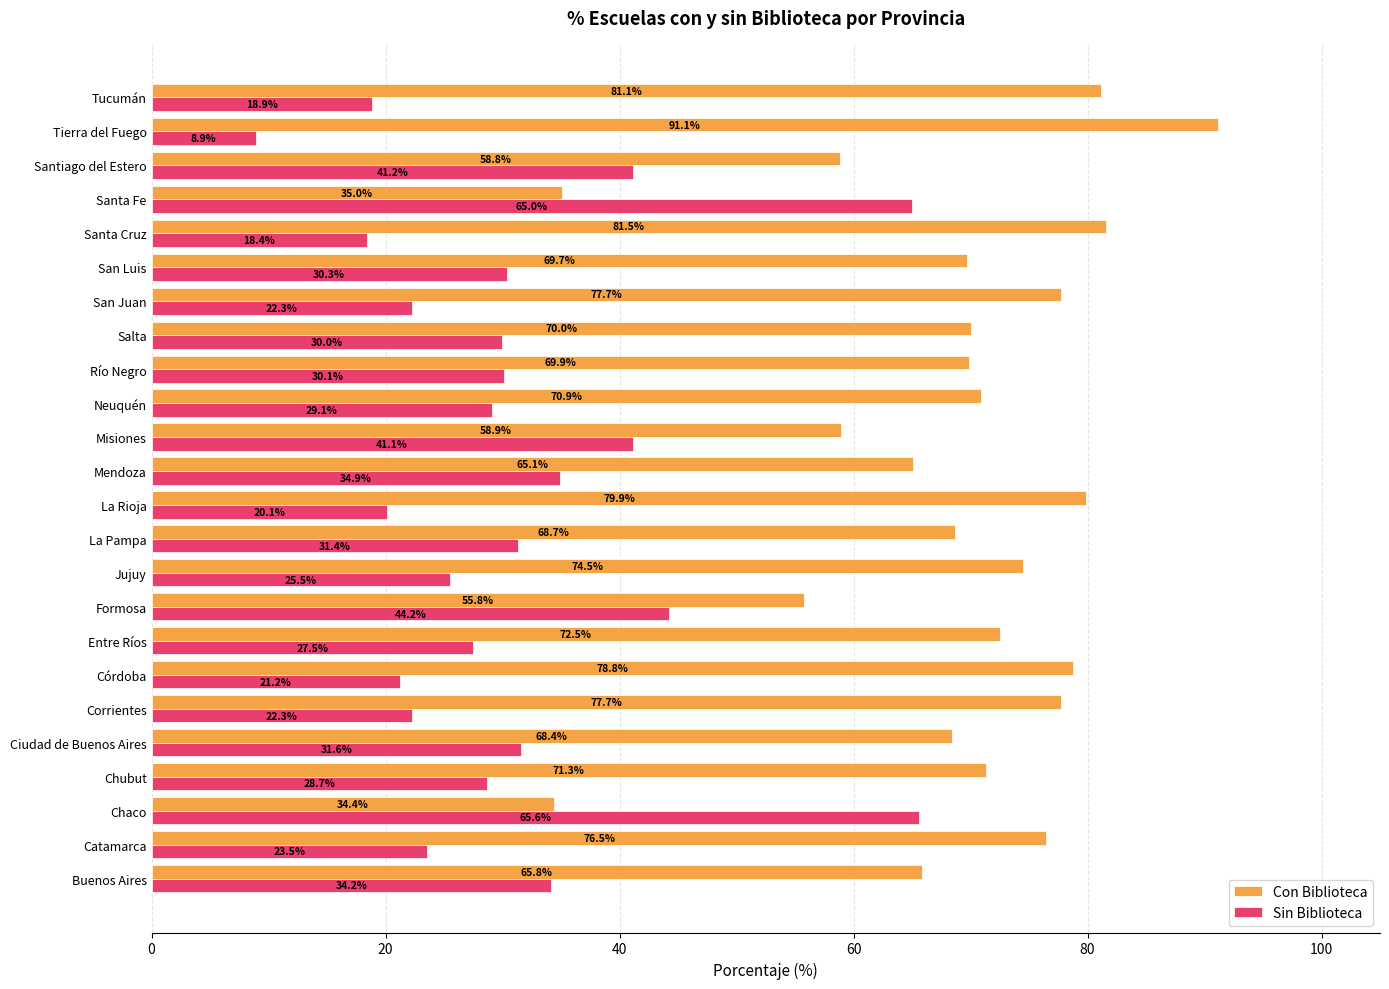

What is the total value across all series at San Luis?

100.0